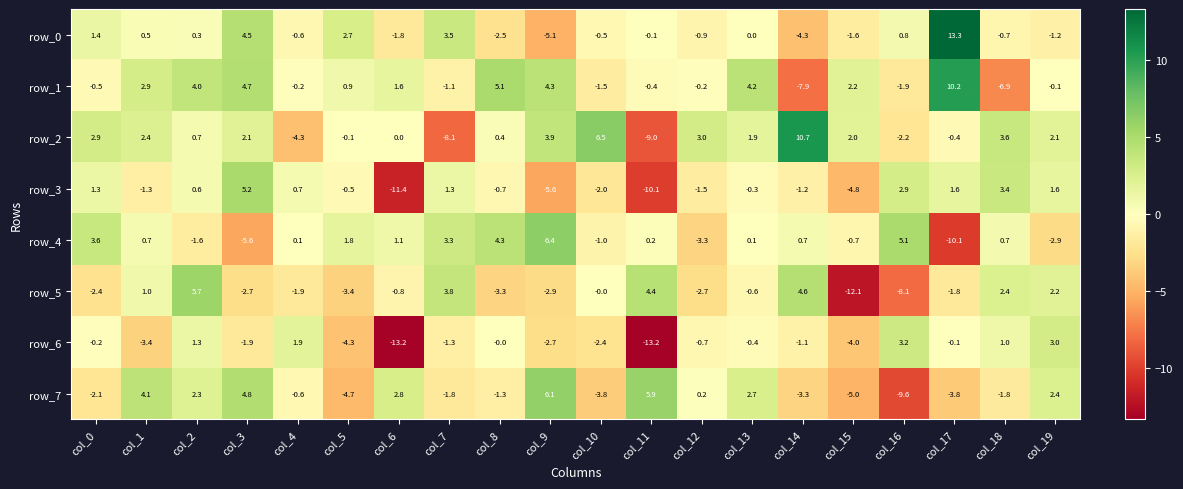

What is the difference between the row_1 values at col_15 and col_10?

3.7